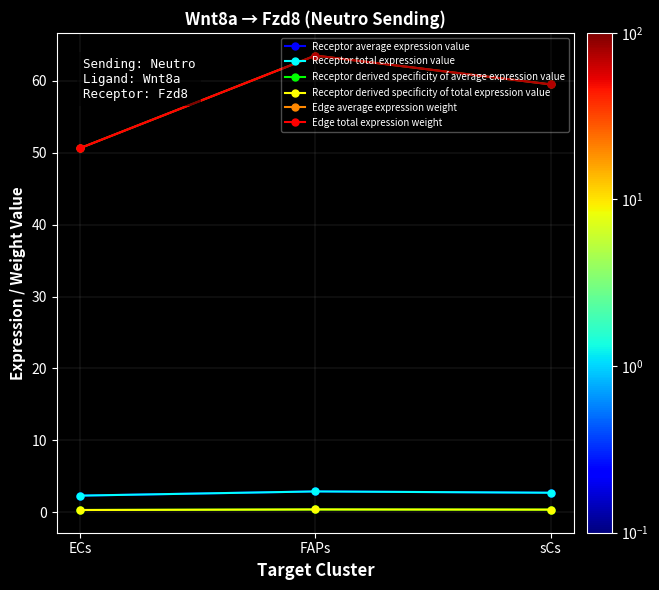

Between ECs and FAPs, which series saw the biggest shift?

Edge average expression weight